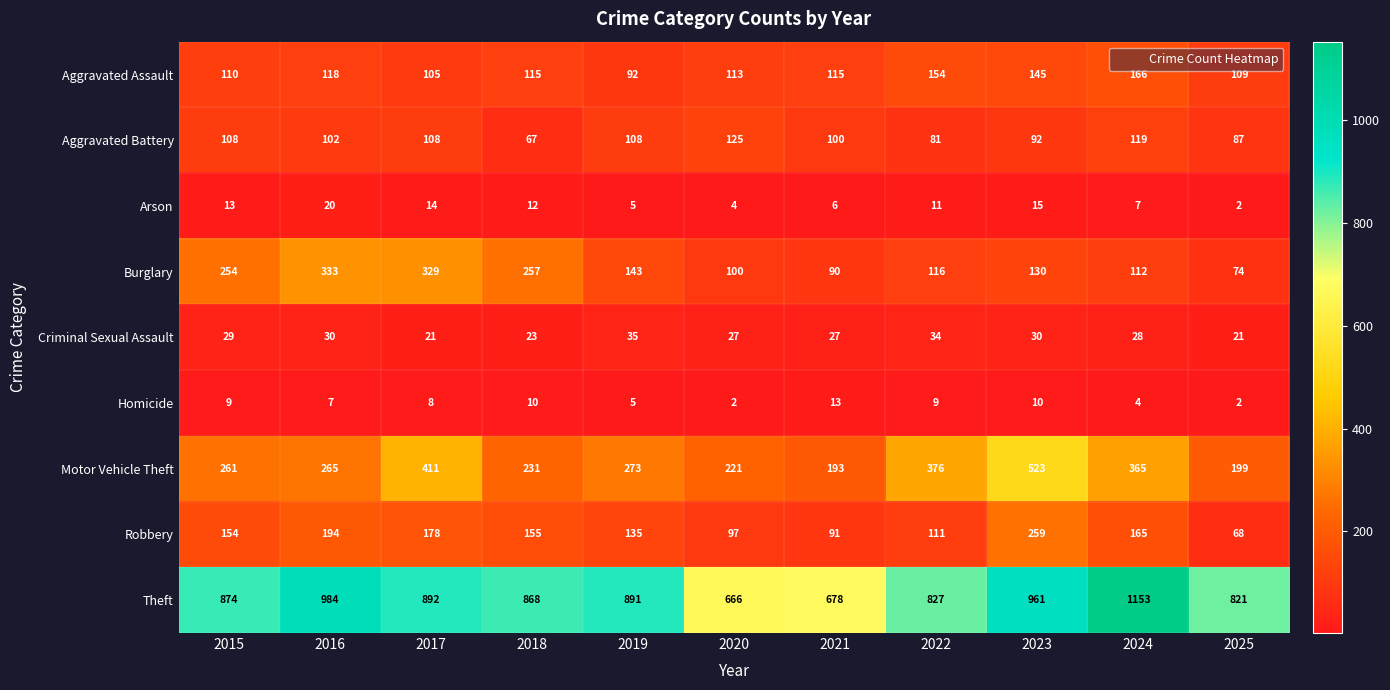

Which label corresponds to the largest value in the chart?

2024